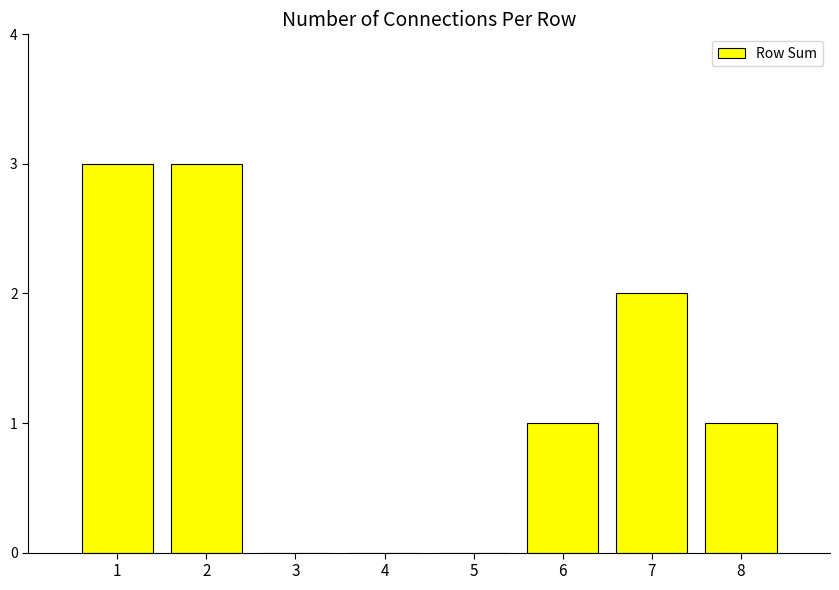

What is the approximate value at 8?

1